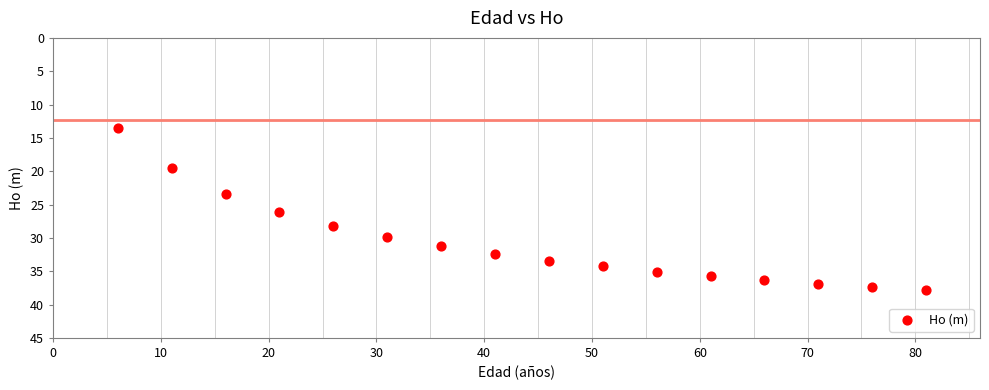

What is the range of X values (max minus min)?

75.0